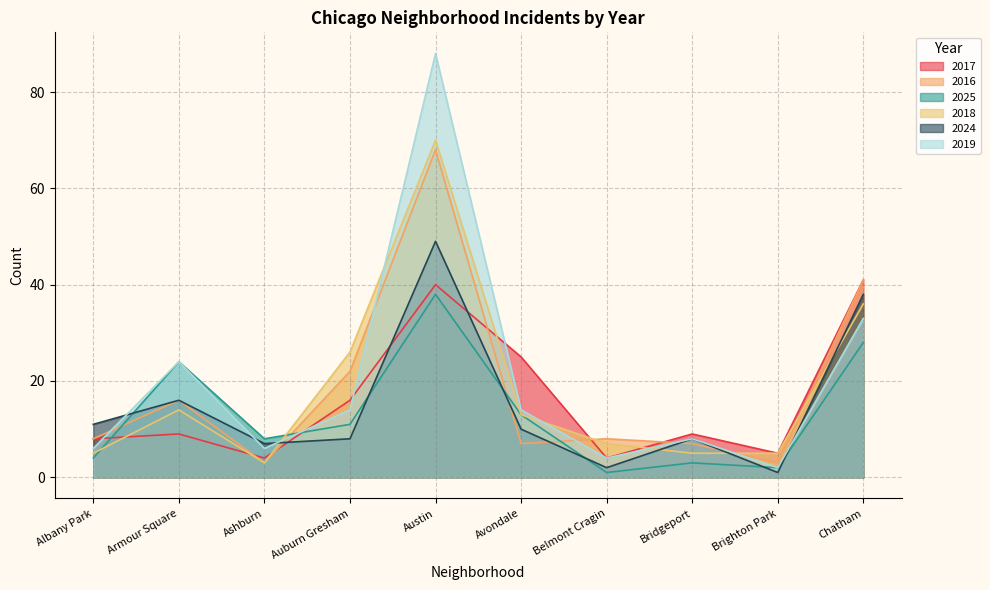

What is the lowest value of the 2024 series?

1